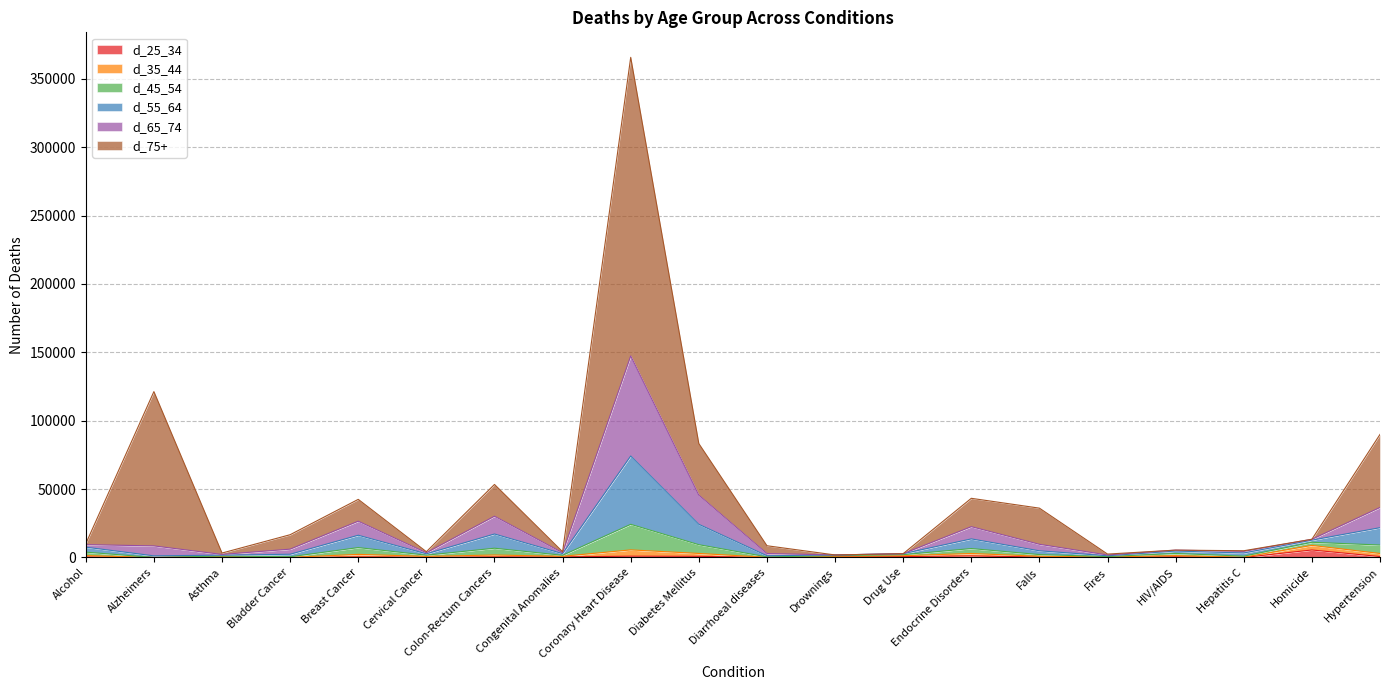

At which category is the sum across all series the highest?

Coronary Heart Disease